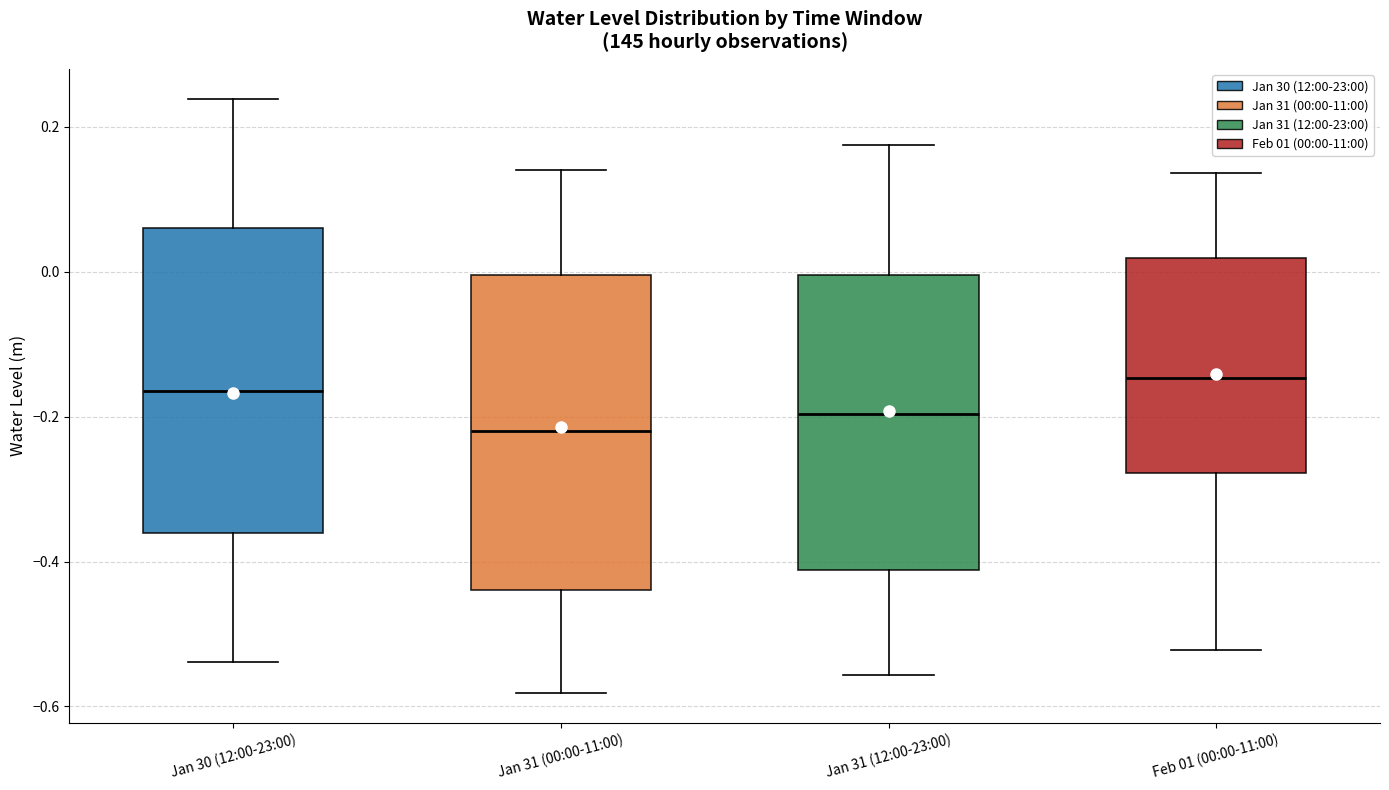

Reading left to right, read every box against the y-axis: the position of its median line, the range the box covers, and the ends of its whiskers. The values are not printed on the chart, so give them approximately, as read against the axis.

Jan 30 (12:00-23:00): median -0.16, box -0.36 to 0.06, whiskers -0.54 to 0.24
Jan 31 (00:00-11:00): median -0.22, box -0.44 to 0.00, whiskers -0.58 to 0.14
Jan 31 (12:00-23:00): median -0.20, box -0.42 to 0.00, whiskers -0.56 to 0.18
Feb 01 (00:00-11:00): median -0.14, box -0.28 to 0.02, whiskers -0.52 to 0.14